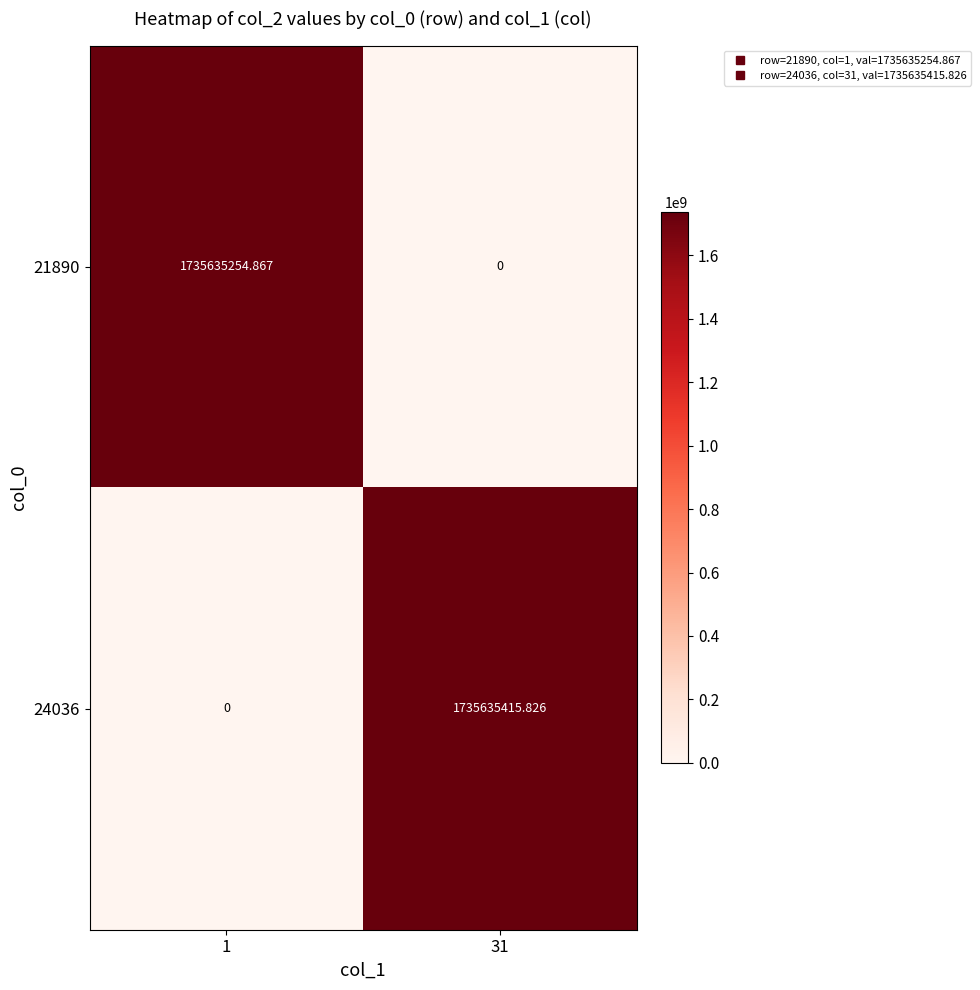

List the series in order of their peak value, highest first.

24036, 21890